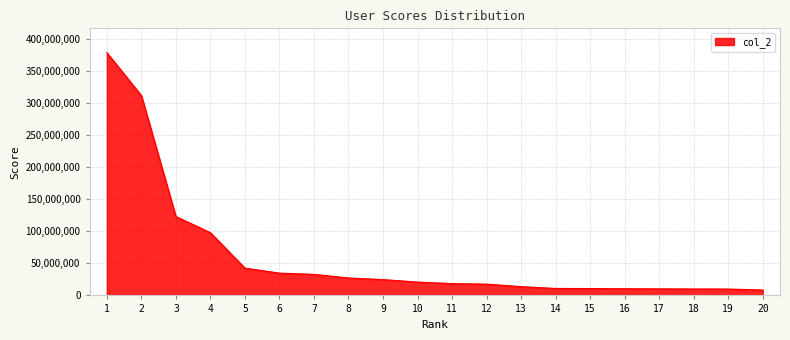

How many lines are shown in the chart?

1